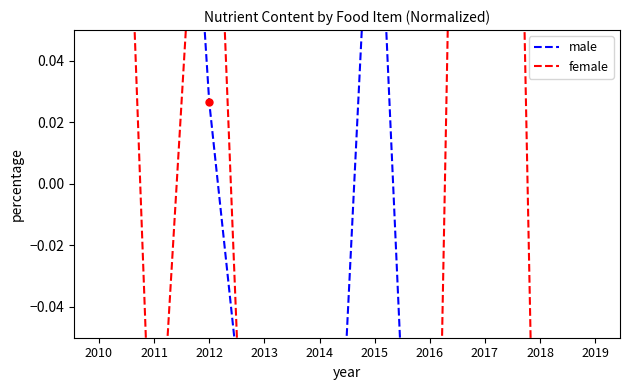

At which label is male closest to 0?

2012